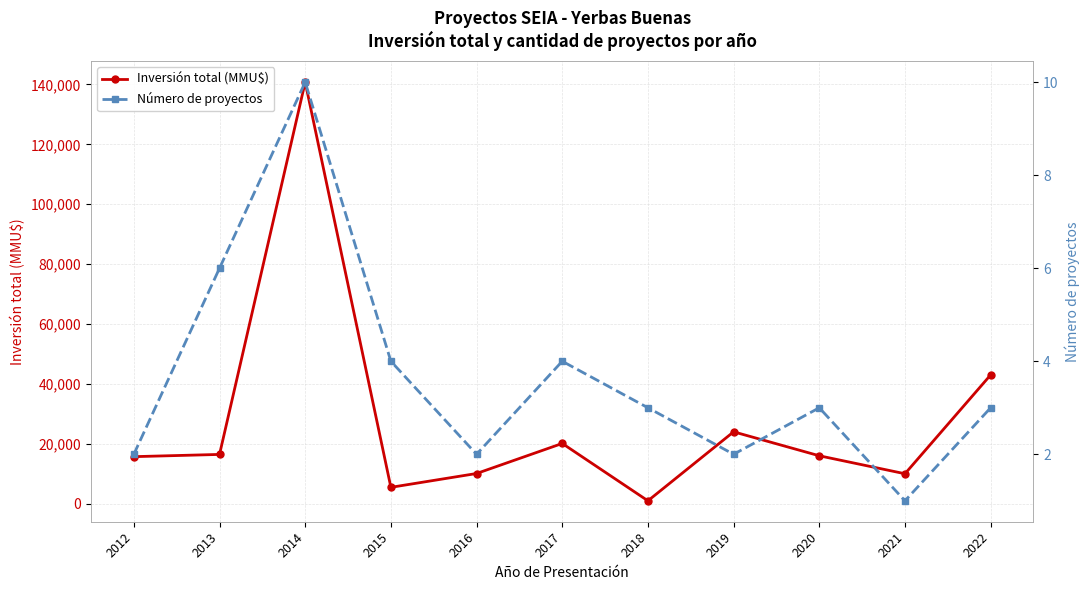

True or false: Número de proyectos and Inversión total (MMU$) intersect in this chart.

False